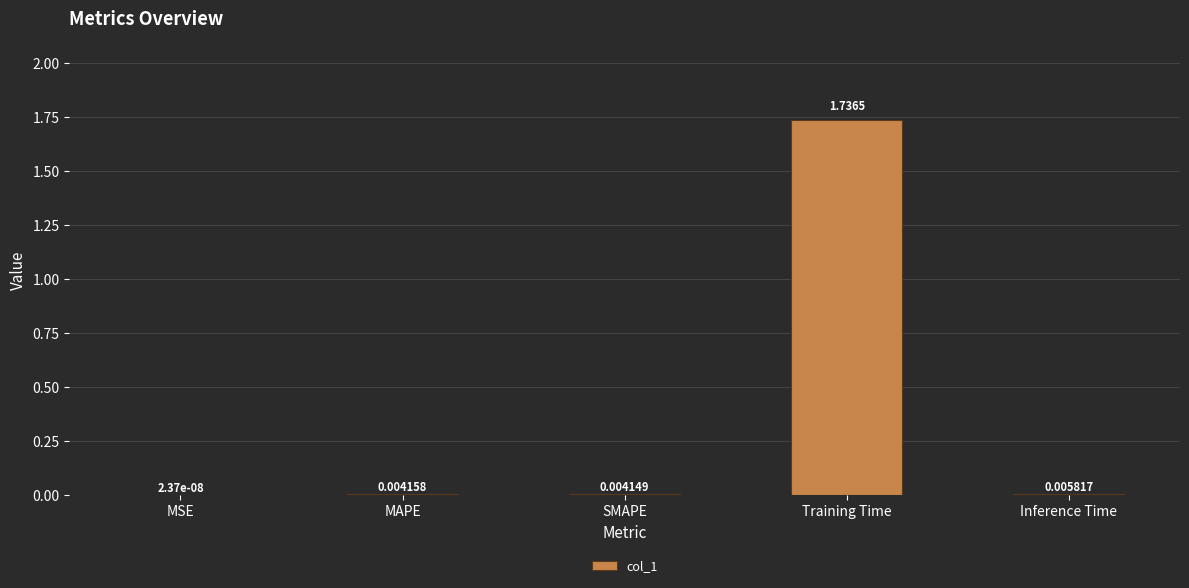

What is the sum of all values?

1.8